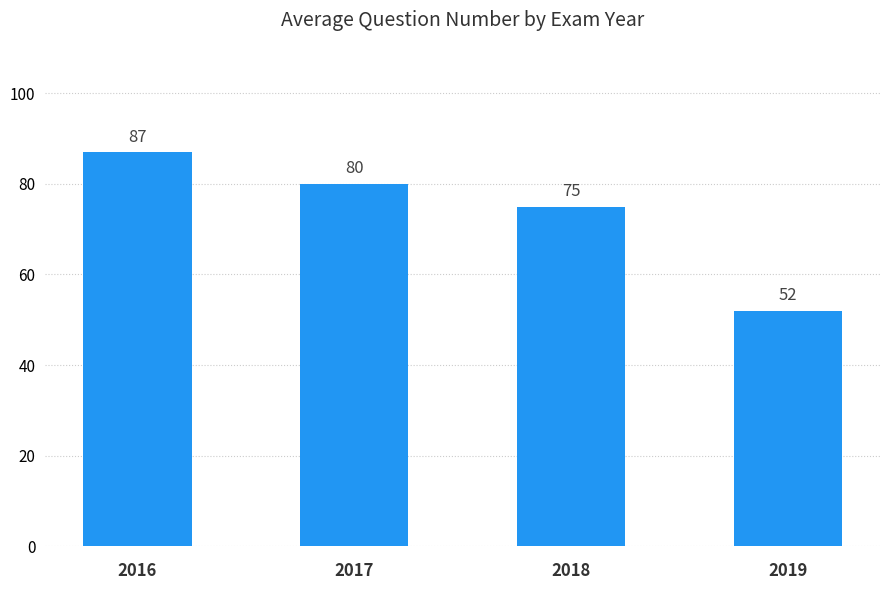

Rank the categories by value from highest to lowest.

2016, 2017, 2018, 2019